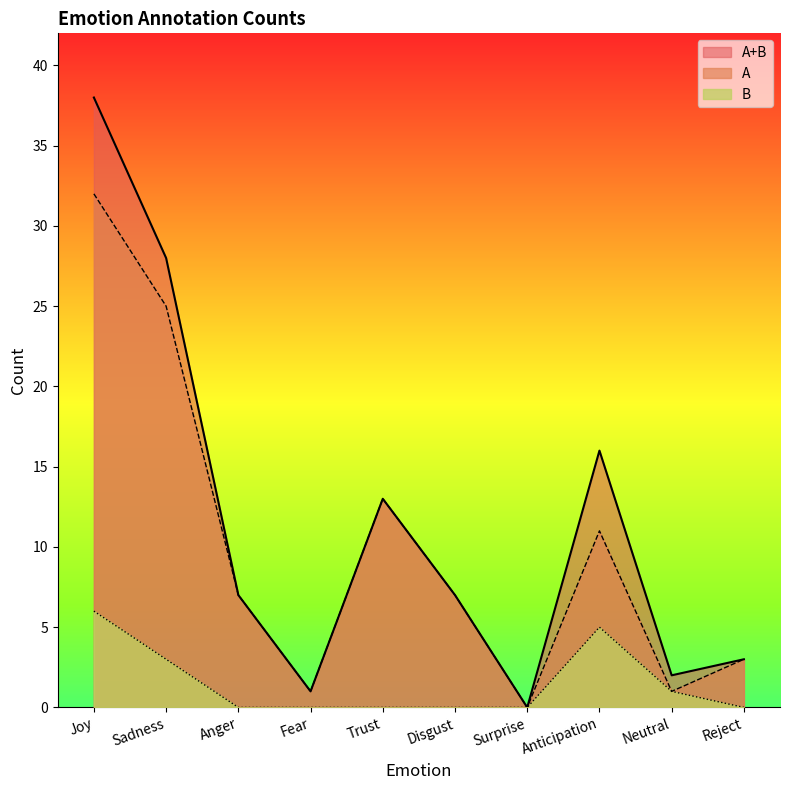

Reading left to right, what are all the values shown in this chart?

A: 32	25	7	1	13	7	0	11	1	3
B: 6	3	0	0	0	0	0	5	1	0
A+B: 38	28	7	1	13	7	0	16	2	3